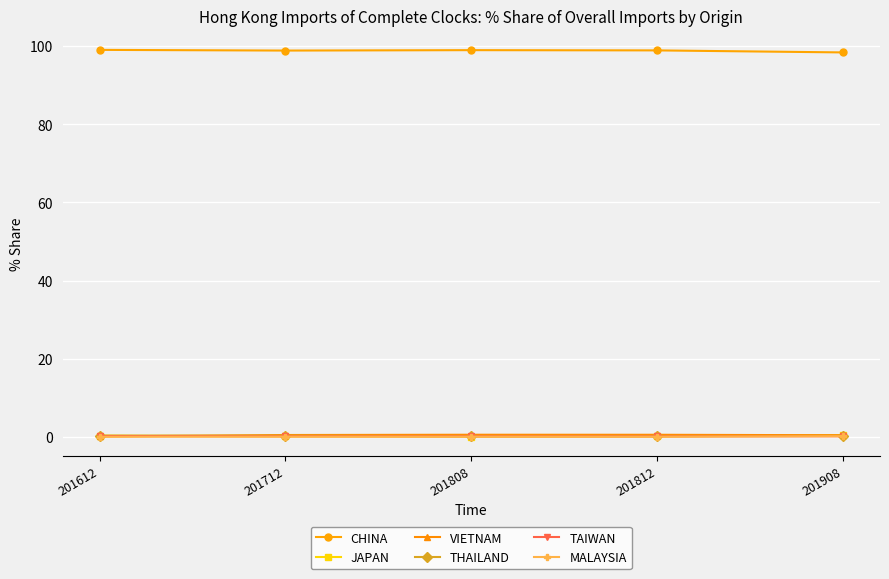

The CHINA series shows 22.0 at 201808. True or false?

False